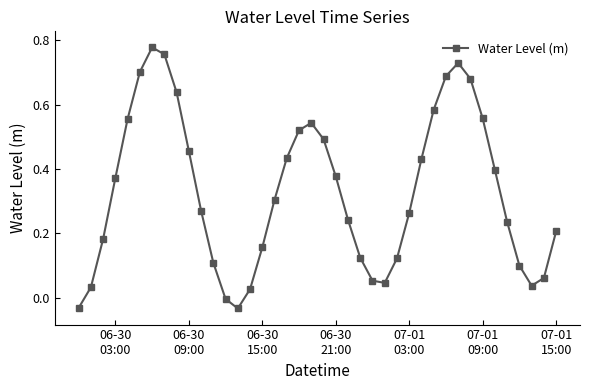

What is the sum of all values?

13.2